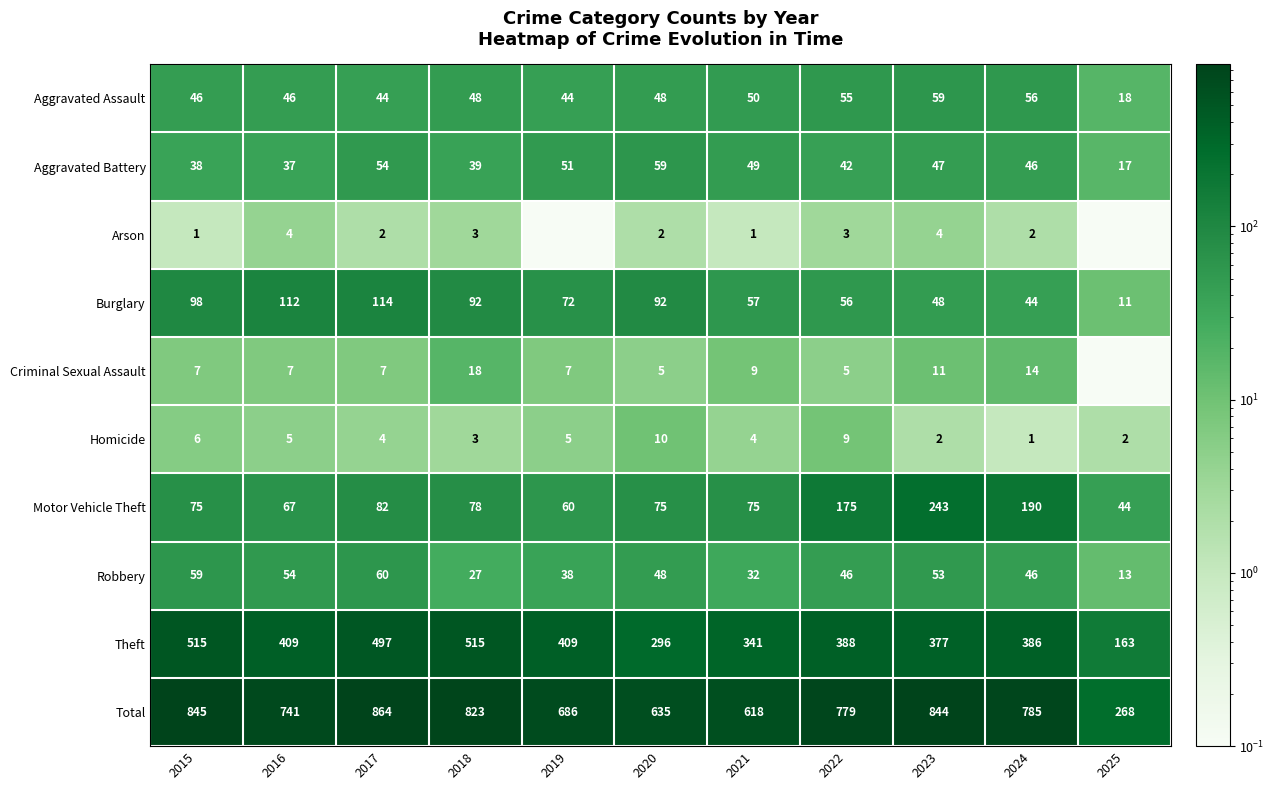

True or false: Motor Vehicle Theft has a value of 275.3 at 2024.

False